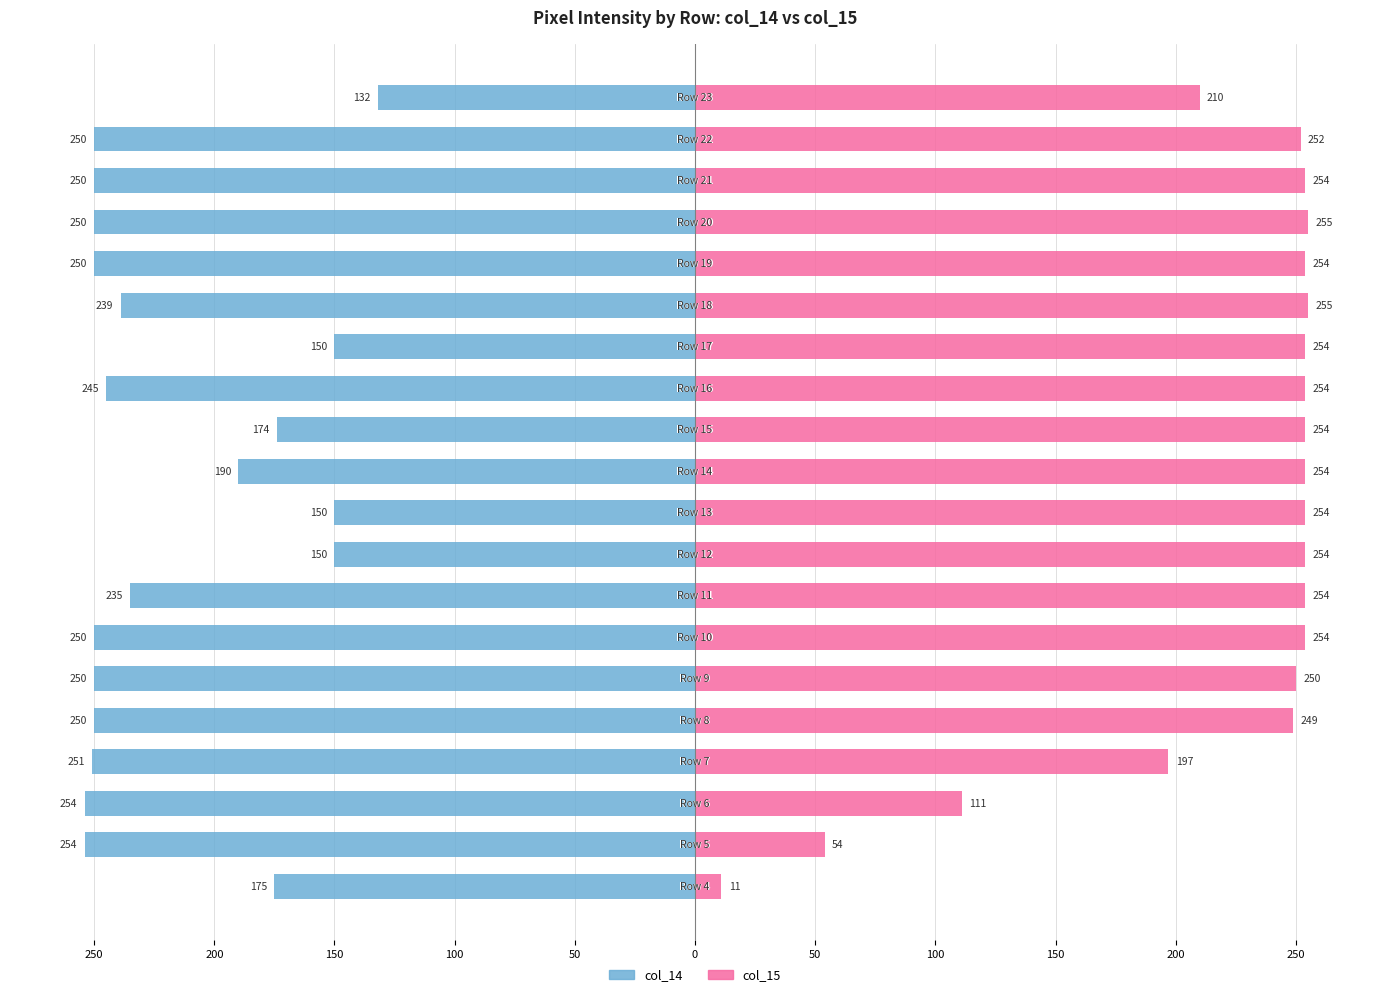

Rank the series by their maximum value, from highest to lowest.

col_15, col_14